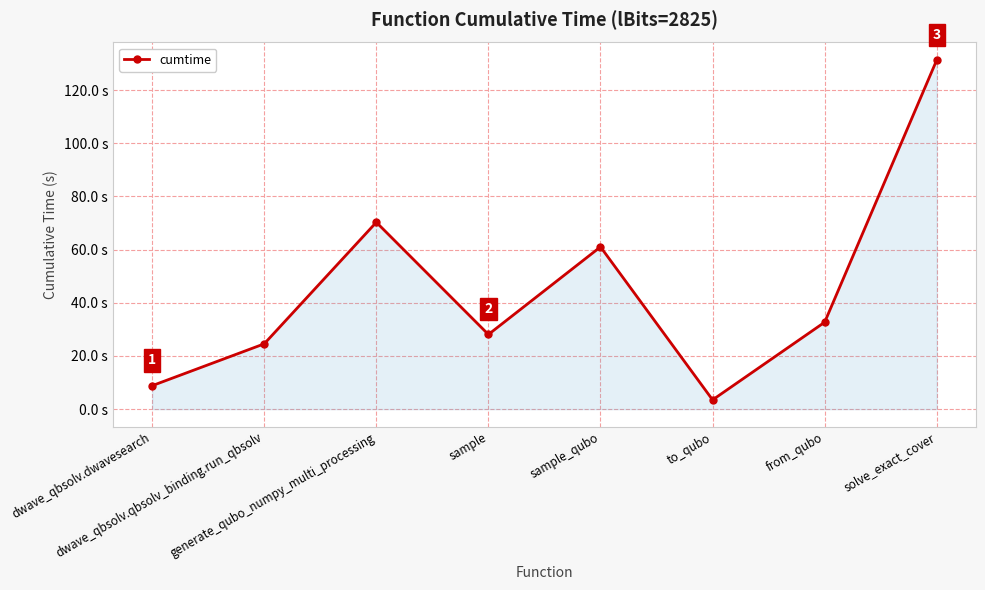

Rank the categories by value from lowest to highest.

to_qubo, dwave_qbsolv.dwavesearch, dwave_qbsolv.qbsolv_binding.run_qbsolv, sample, from_qubo, sample_qubo, generate_qubo_numpy_multi_processing, solve_exact_cover